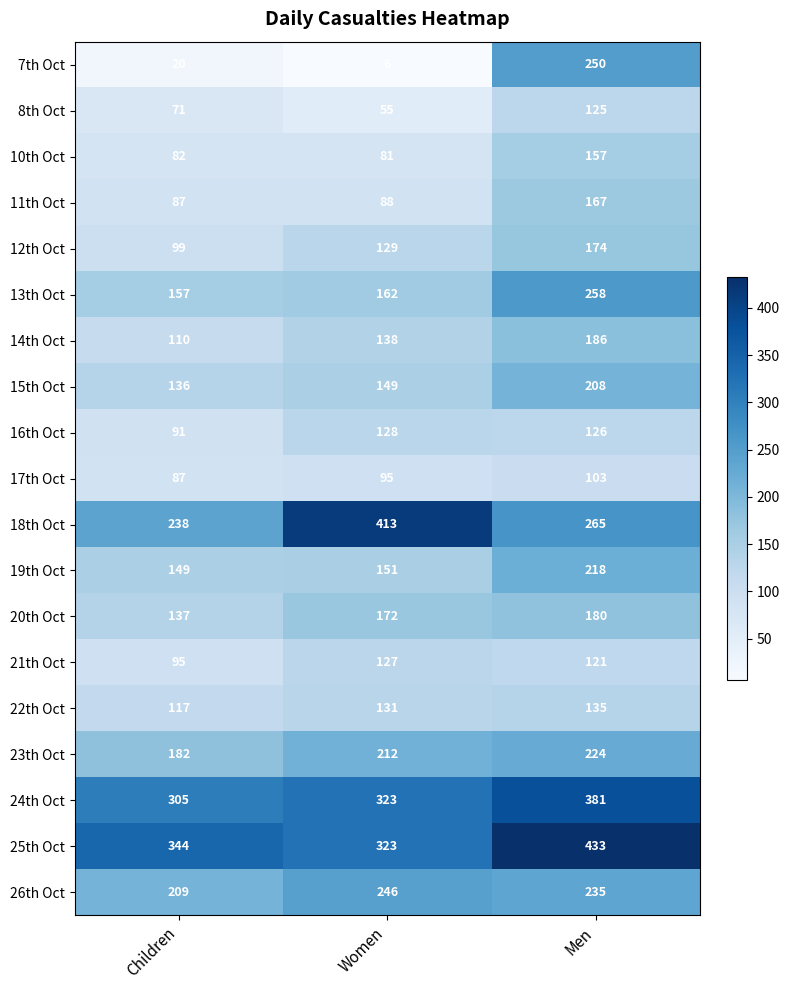

Which category has the lowest value across all series?

Women